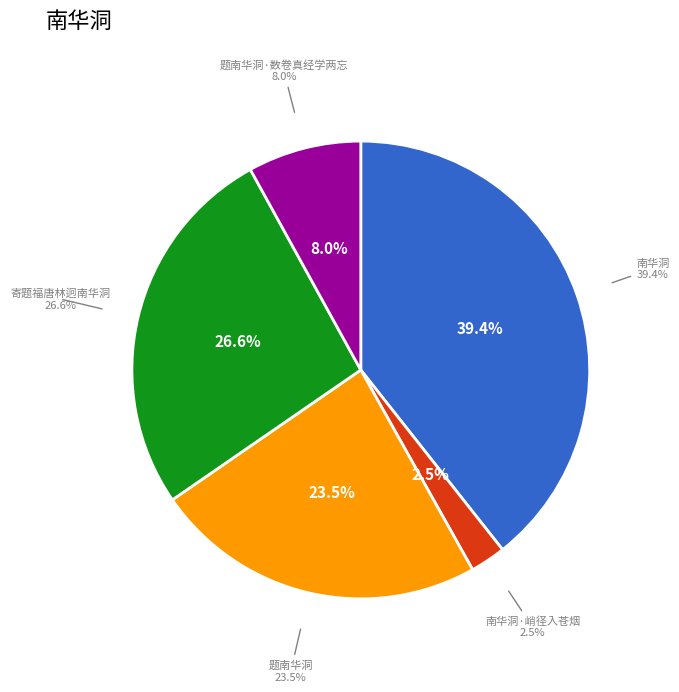

Do 南华洞 and 南华洞·峭径入苍烟 together represent more than half of the pie?

No